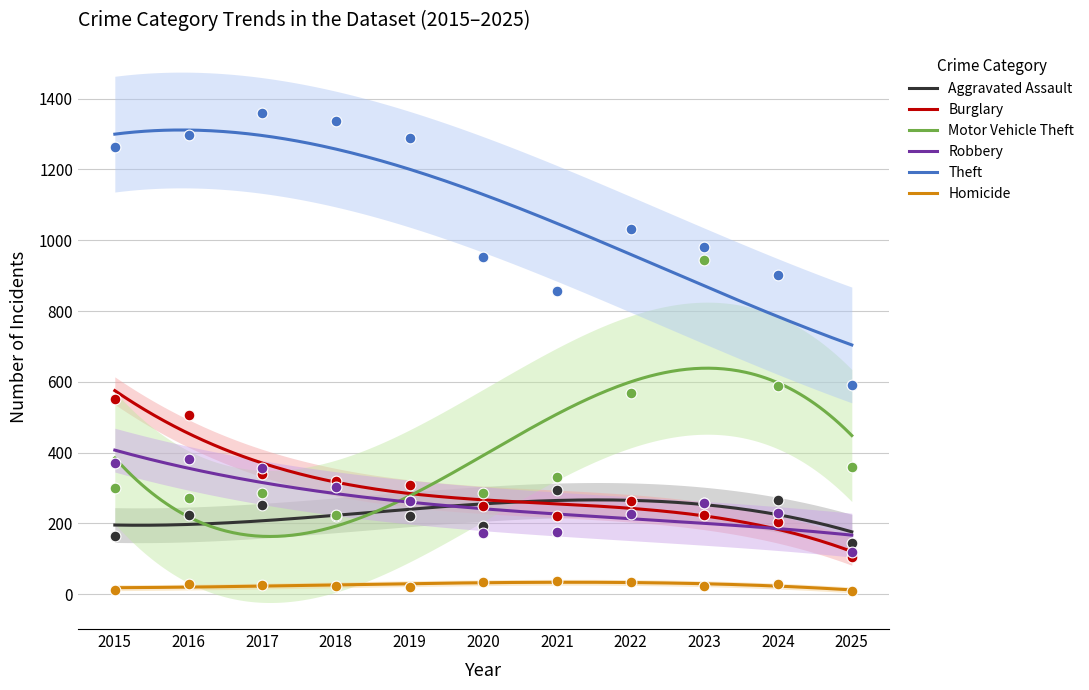

Is the value of Burglary at 2023 greater than the value of Motor Vehicle Theft at 2016?

No